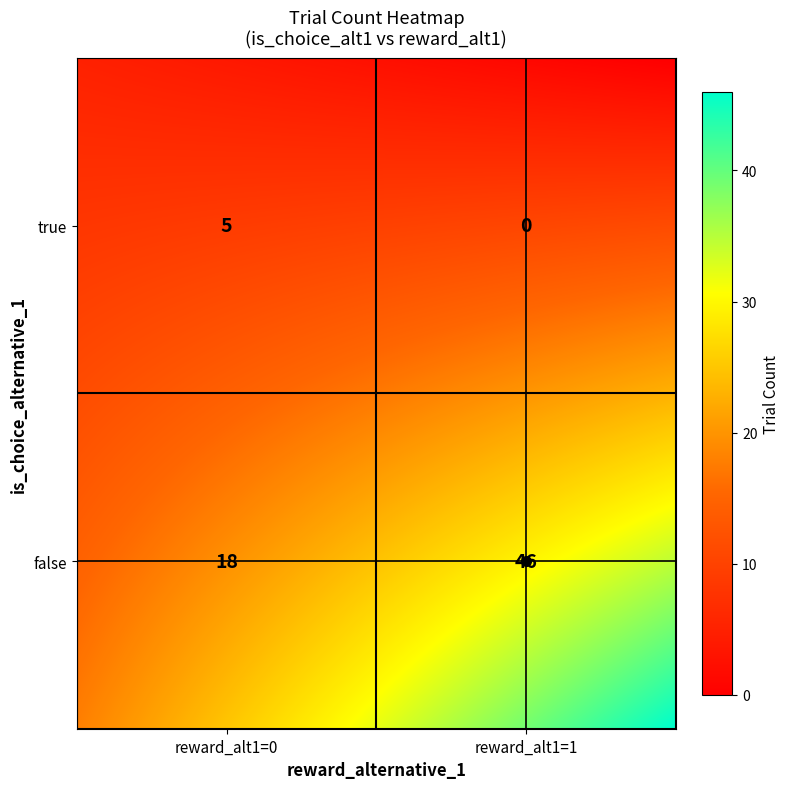

How many values are between 5 and 46?

3